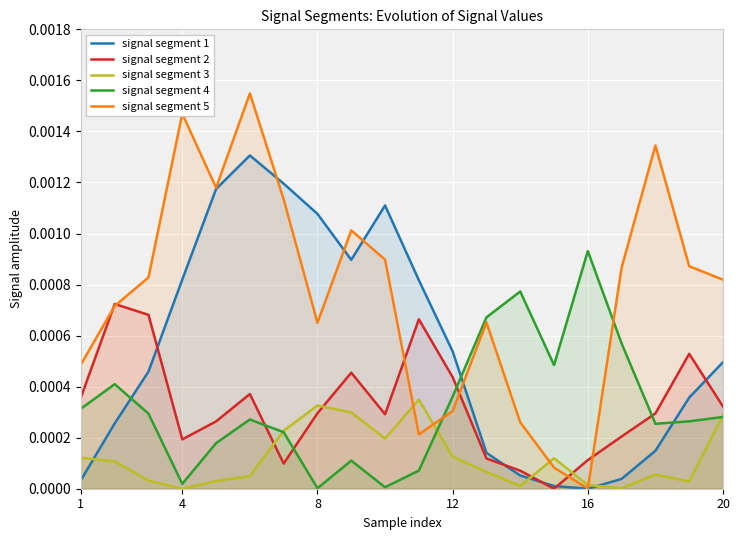

How many interior local peaks does the signal segment 2 series have?

5